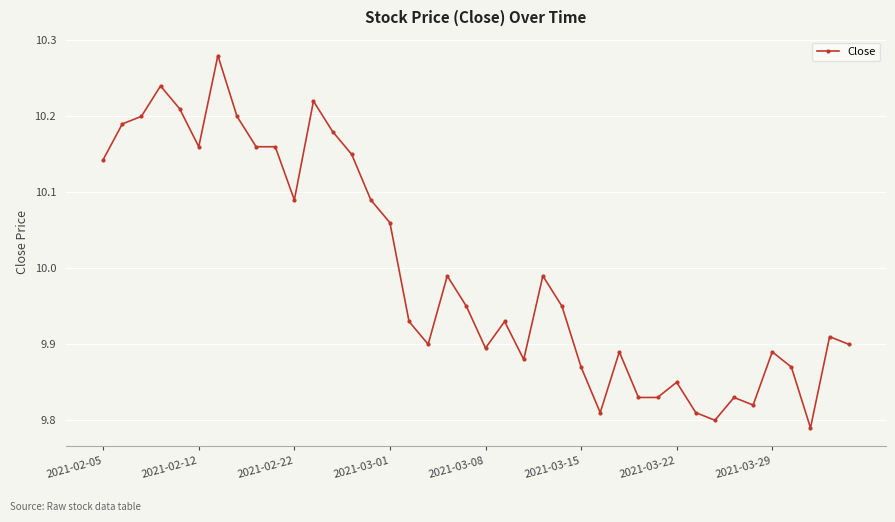

What is the difference between the maximum and minimum values?

0.5